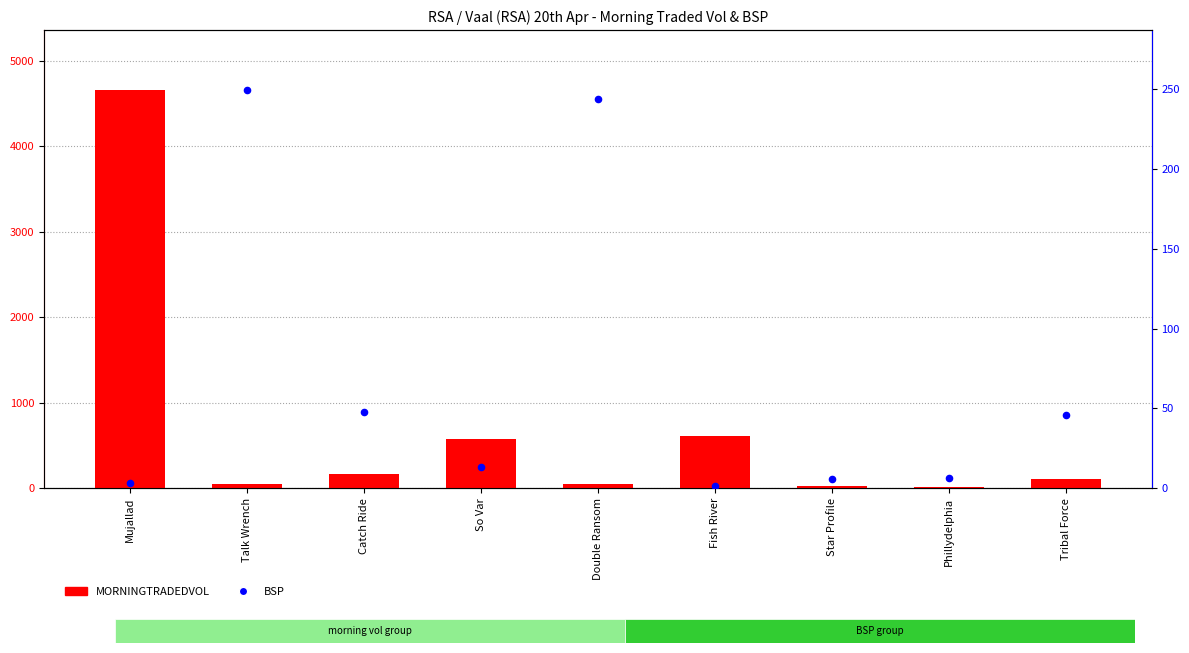

Is the value of BSP at So Var greater than the value of MORNINGTRADEDVOL at Mujallad?

No